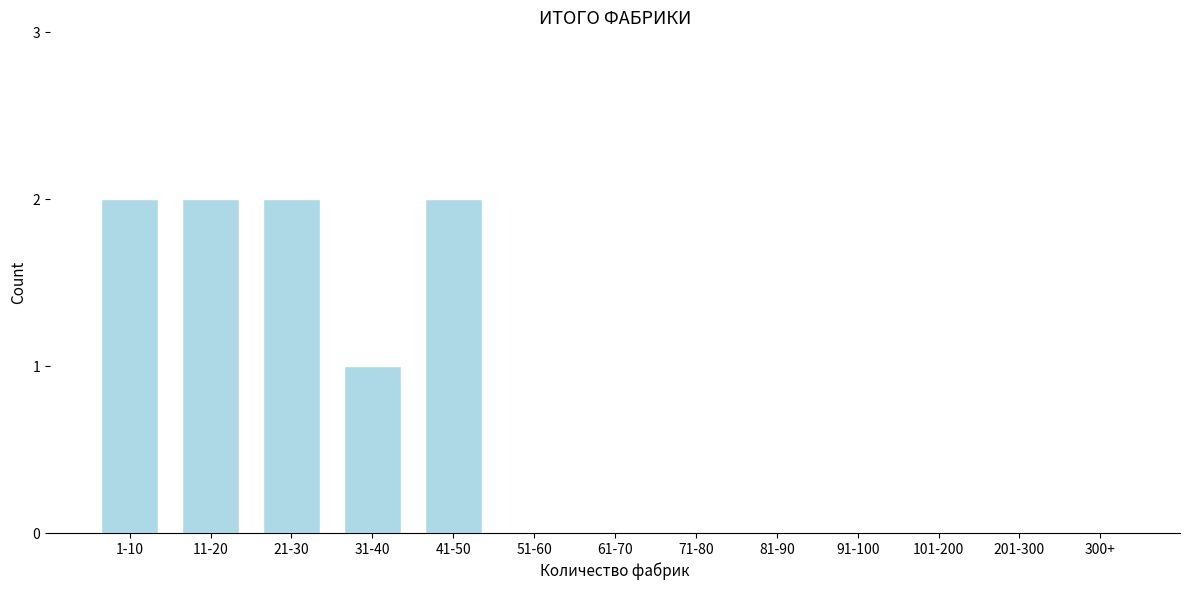

Reading right to left, extract all data points from this chart.

300+=0	201-300=0	101-200=0	91-100=0	81-90=0	71-80=0	61-70=0	51-60=0	41-50=2	31-40=1	21-30=2	11-20=2	1-10=2